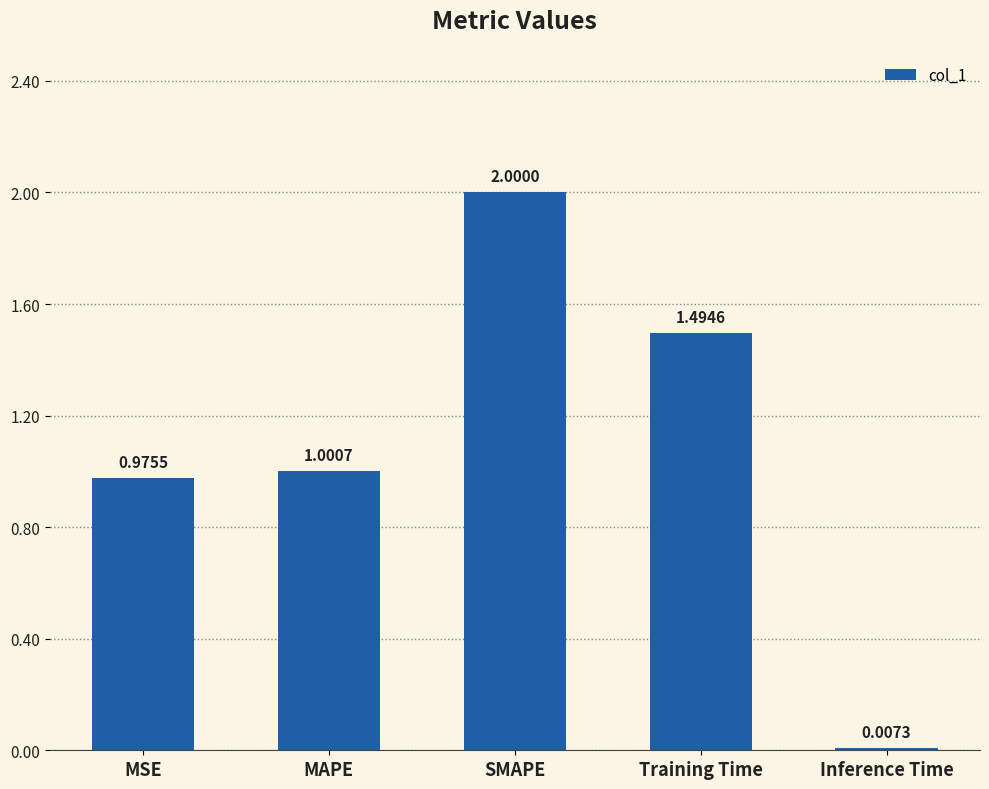

What is the sum of all values?

5.5